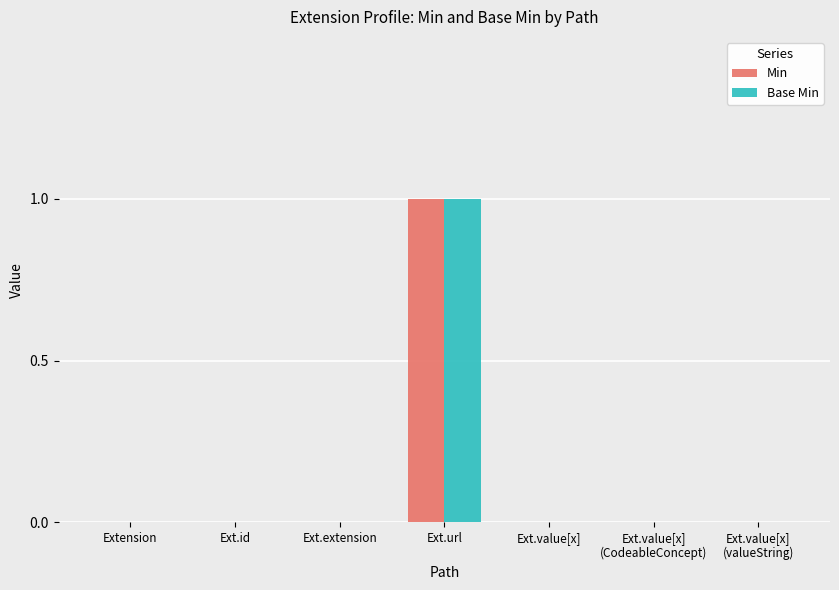

At which category does the chart reach its peak across all series?

Ext.url